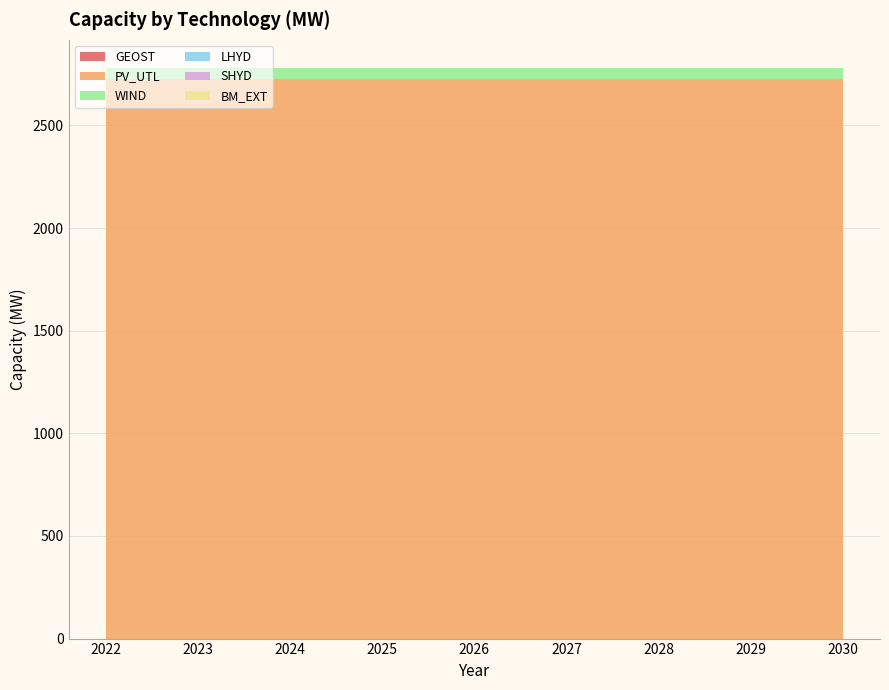

Reading left to right, what are all the values shown in this chart?

GEOST: 0.2	0.2	0.2	0.2	0.2	0.2	0.2	0.2	0.2
PV_UTL: 2723.8	2723.8	2723.8	2723.8	2723.8	2723.8	2723.8	2723.8	2723.8
WIND: 53.9	53.9	53.9	53.9	53.9	53.9	53.9	53.9	53.9
LHYD: 0.0	0.0	0.0	0.0	0.0	0.0	0.0	0.0	0.0
SHYD: 0.0	0.0	0.0	0.0	0.0	0.0	0.0	0.0	0.0
BM_EXT: 0.0	0.0	0.0	0.0	0.0	0.0	0.0	0.0	0.0